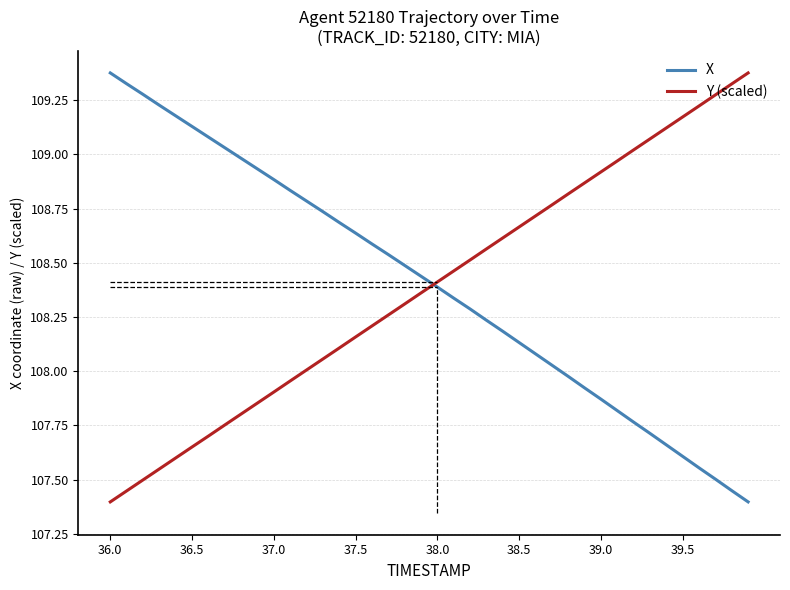

After their last crossing, which series has the higher values: X or Y (scaled)?

Y (scaled)